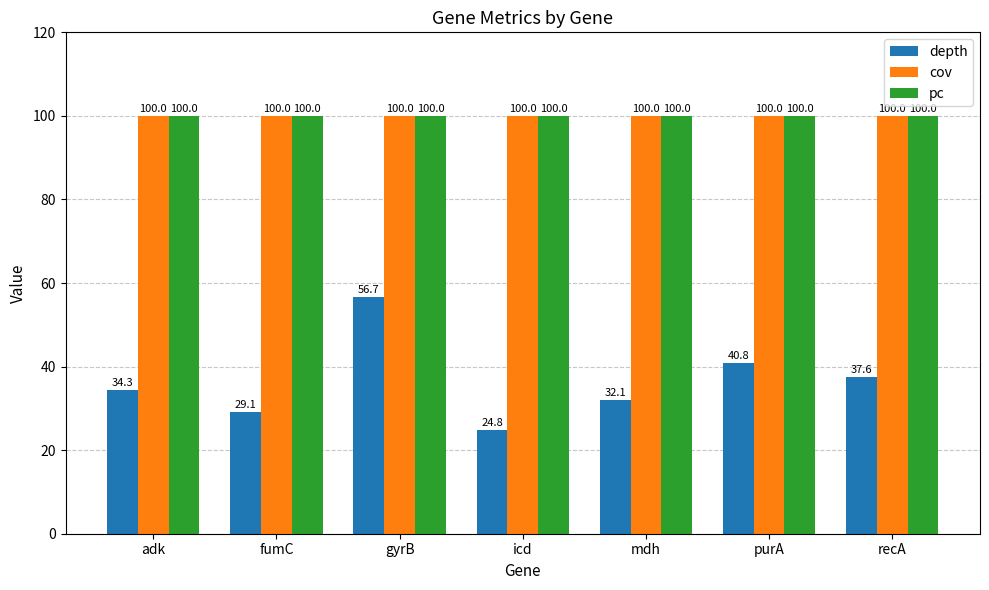

Read the cov value at recA.

100.0